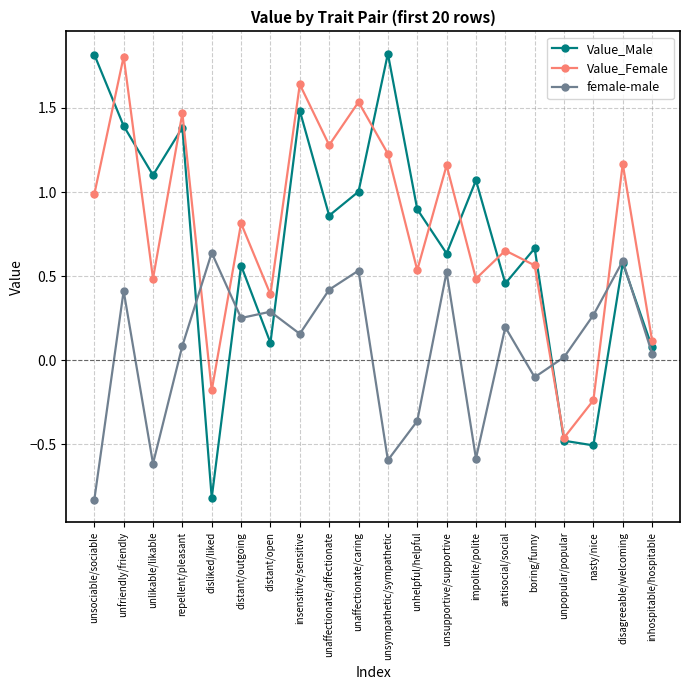

In Value_Female, how many points are higher than both neighbors (excluding endpoints)?

8